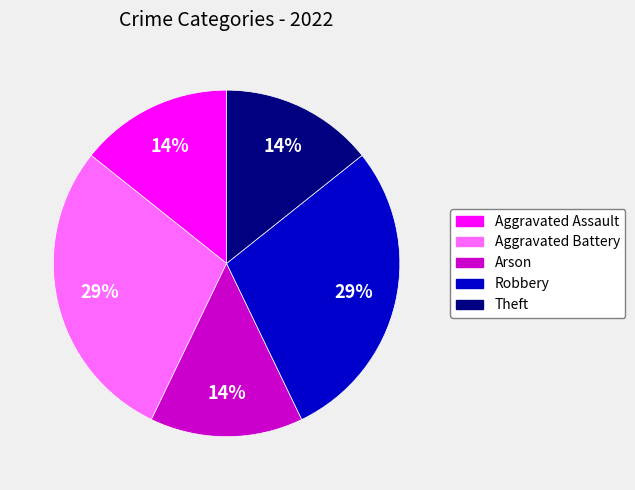

How many slices are in this pie chart?

5